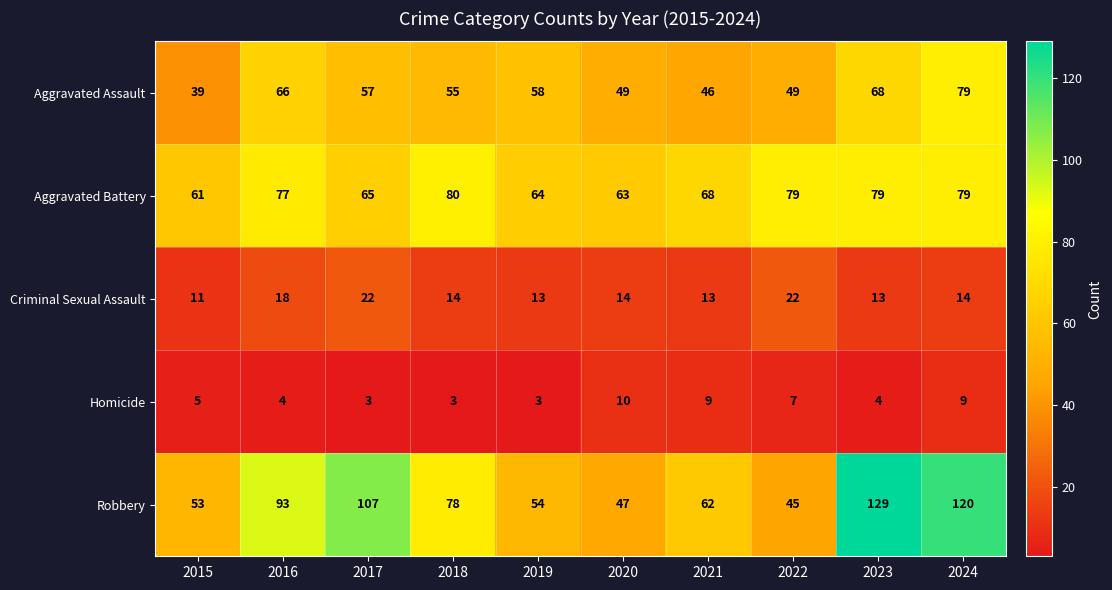

What is the minimum value shown in the chart?

3